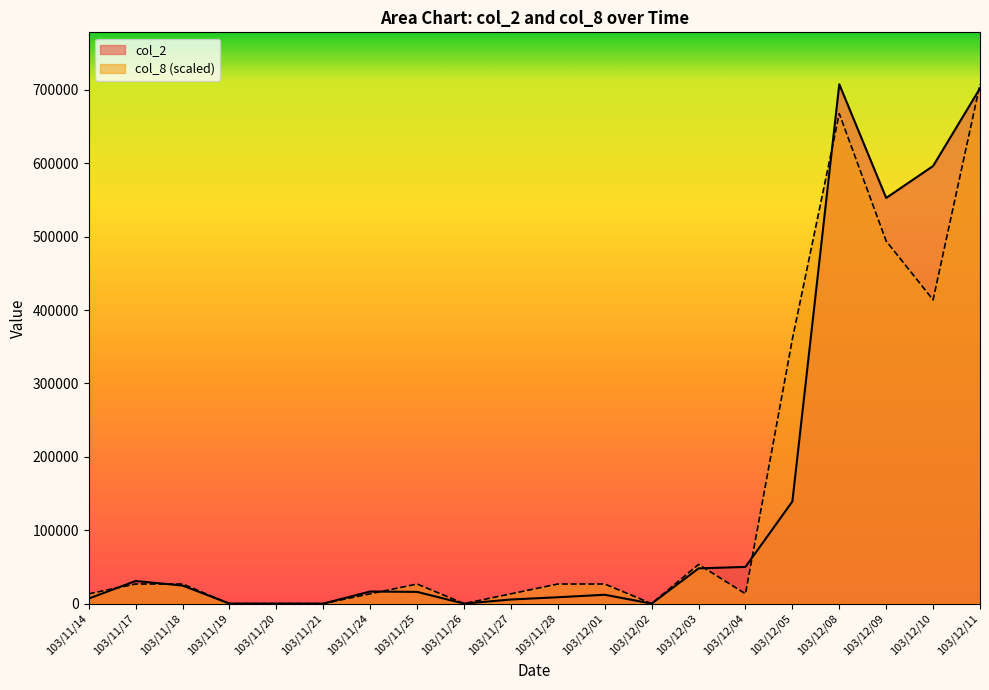

Does the chart display data point markers on the line(s)?

No